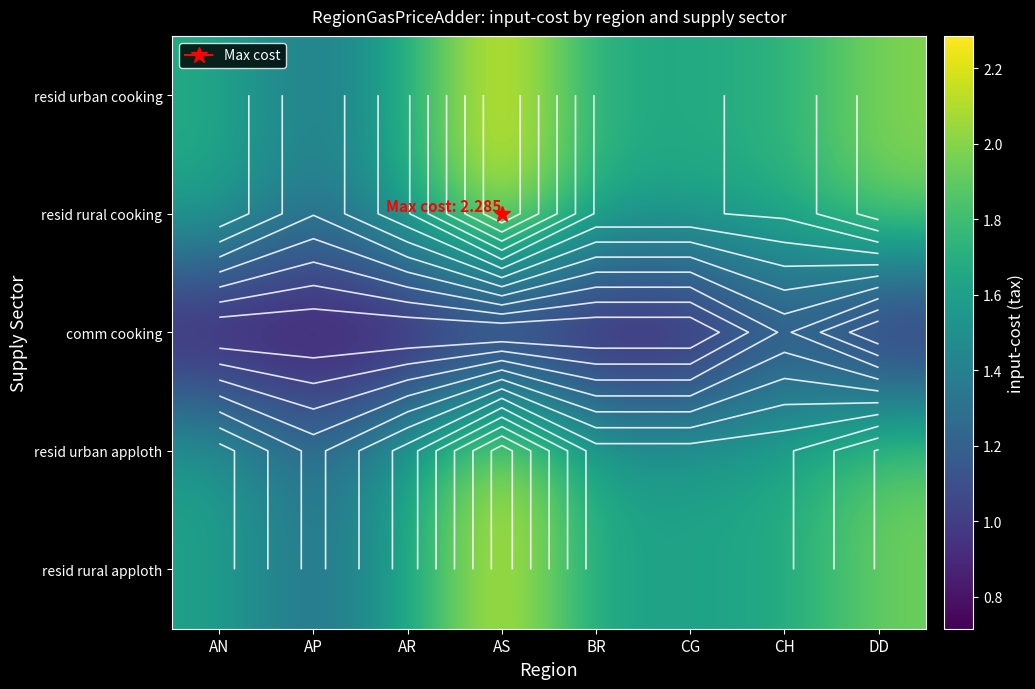

At how many categories does at least one series exceed 2?

1